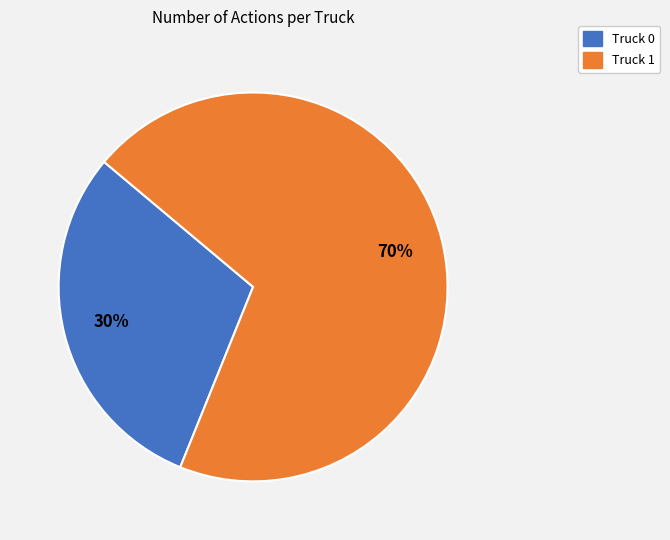

To the nearest percent, what is the difference between the largest and smallest slice percentages?

40%